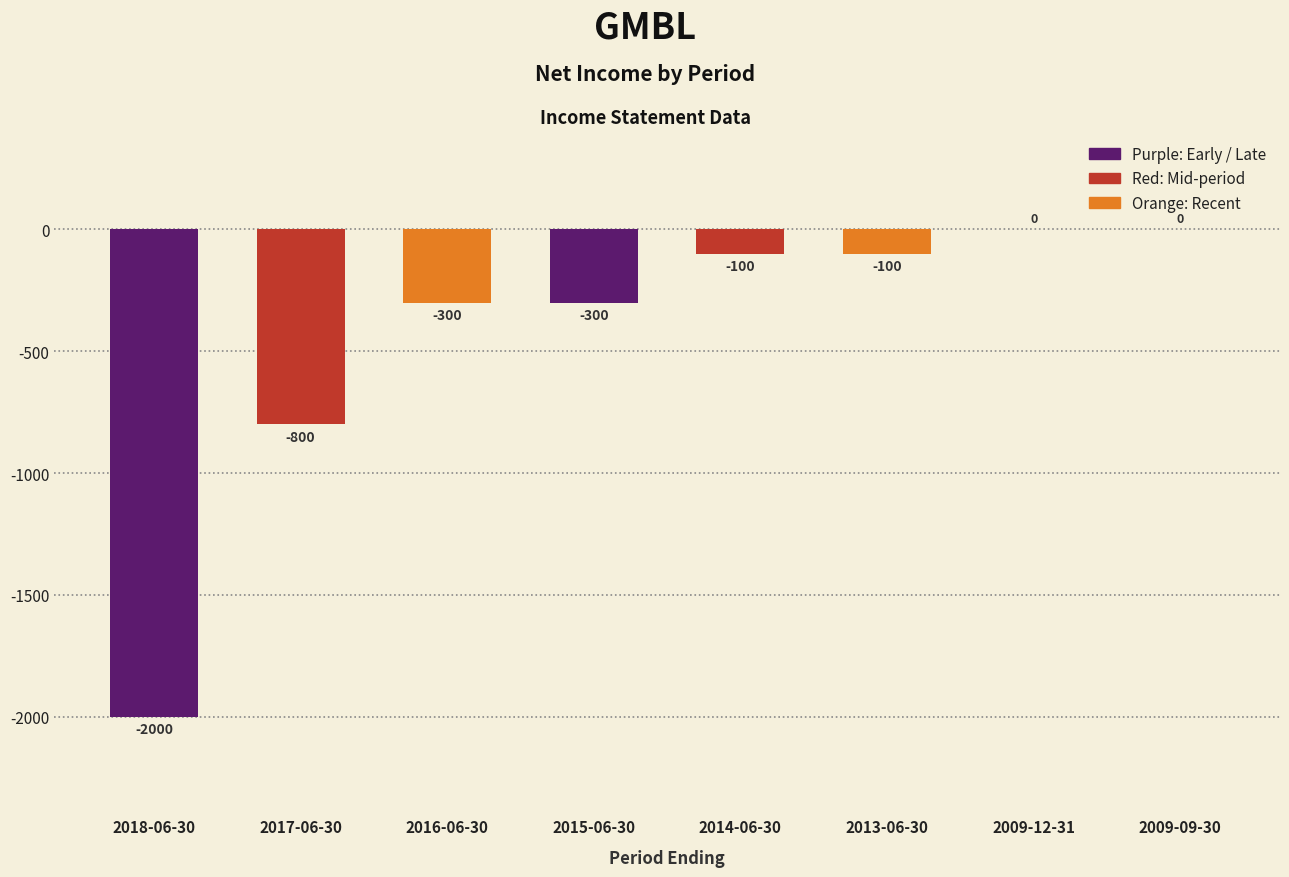

Reading left to right, transcribe all the data shown in this chart.

2018-06-30=-2000	2017-06-30=-800	2016-06-30=-300	2015-06-30=-300	2014-06-30=-100	2013-06-30=-100	2009-12-31=0	2009-09-30=0